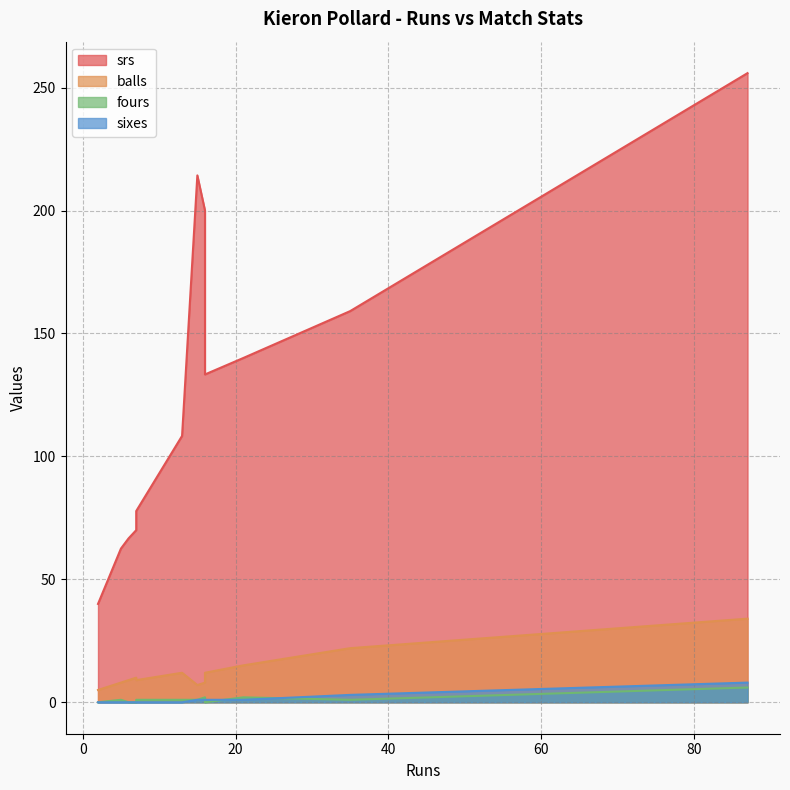

What is the average value of the balls series?

12.6